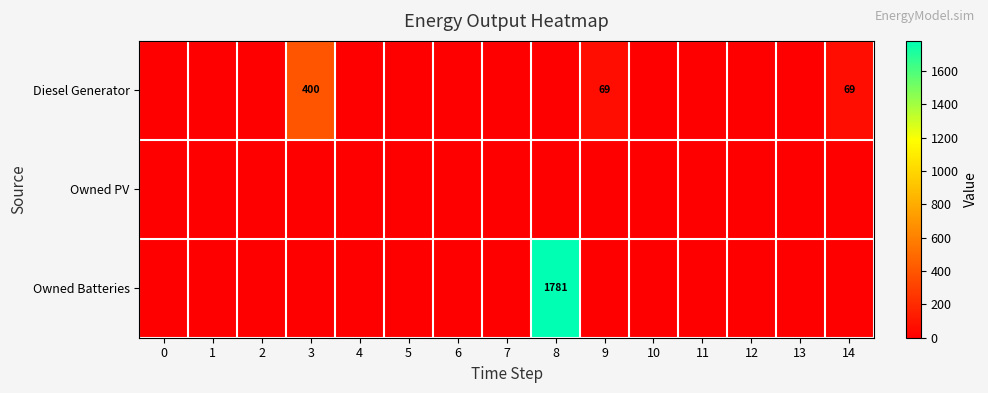

Count the number of data series in this chart.

3